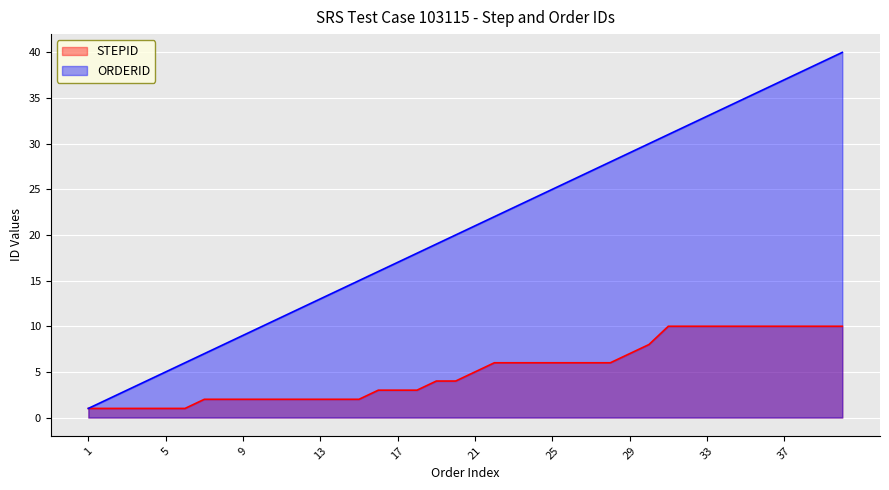

Reading right to left, list all the values displayed in this chart.

STEPID: 40=10	39=10	38=10	37=10	36=10	35=10	34=10	33=10	32=10	31=10	30=8	29=7	28=6	27=6	26=6	25=6	24=6	23=6	22=6	21=5	20=4	19=4	18=3	17=3	16=3	15=2	14=2	13=2	12=2	11=2	10=2	9=2	8=2	7=2	6=1	5=1	4=1	3=1	2=1	1=1
ORDERID: 40=40	39=39	38=38	37=37	36=36	35=35	34=34	33=33	32=32	31=31	30=30	29=29	28=28	27=27	26=26	25=25	24=24	23=23	22=22	21=21	20=20	19=19	18=18	17=17	16=16	15=15	14=14	13=13	12=12	11=11	10=10	9=9	8=8	7=7	6=6	5=5	4=4	3=3	2=2	1=1